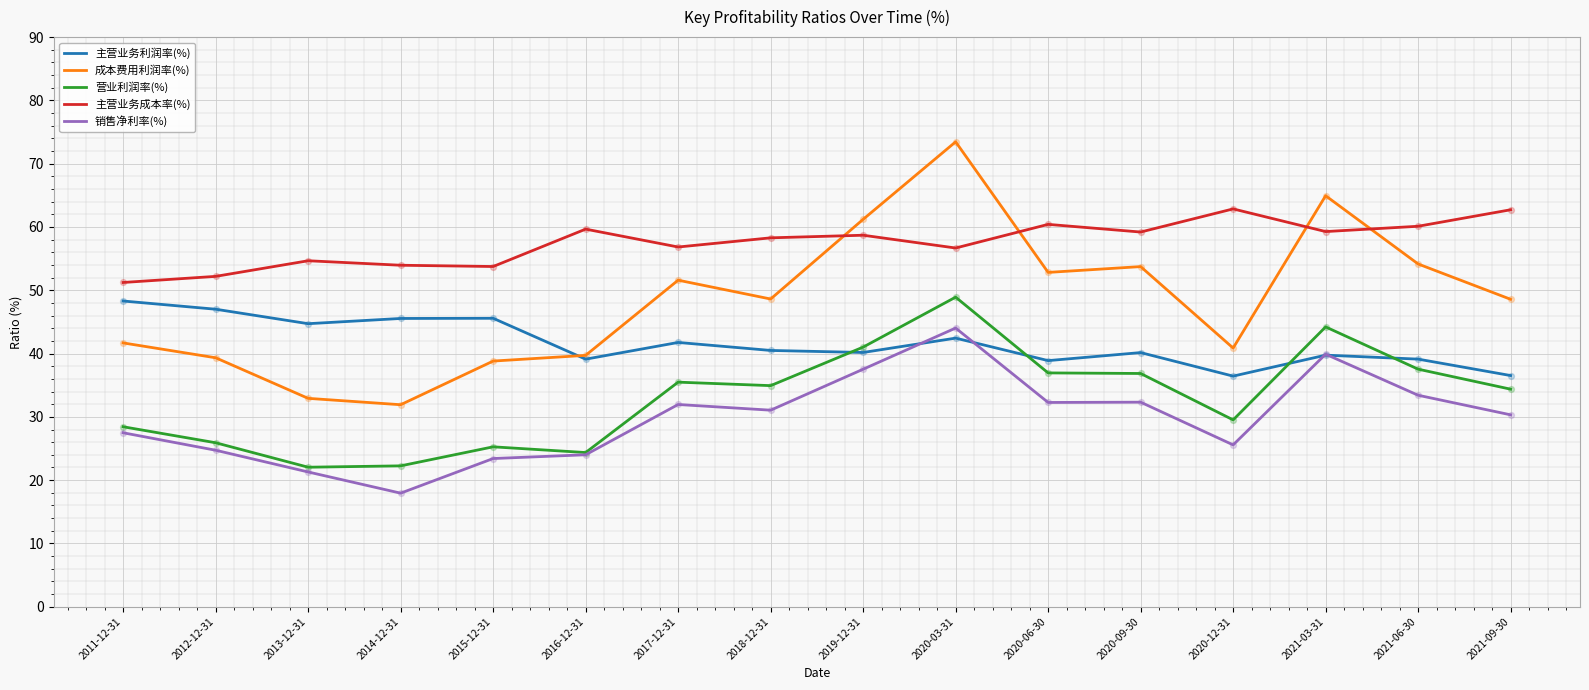

What is the total value across all series at 2018-12-31?

213.4